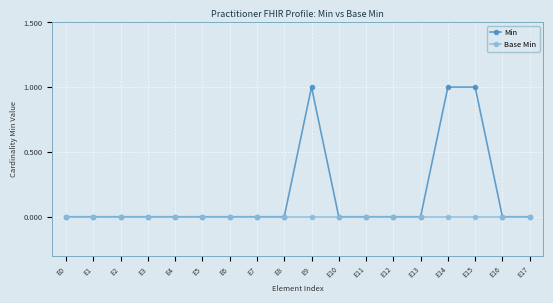

Rank the series by their maximum value, from highest to lowest.

Min, Base Min